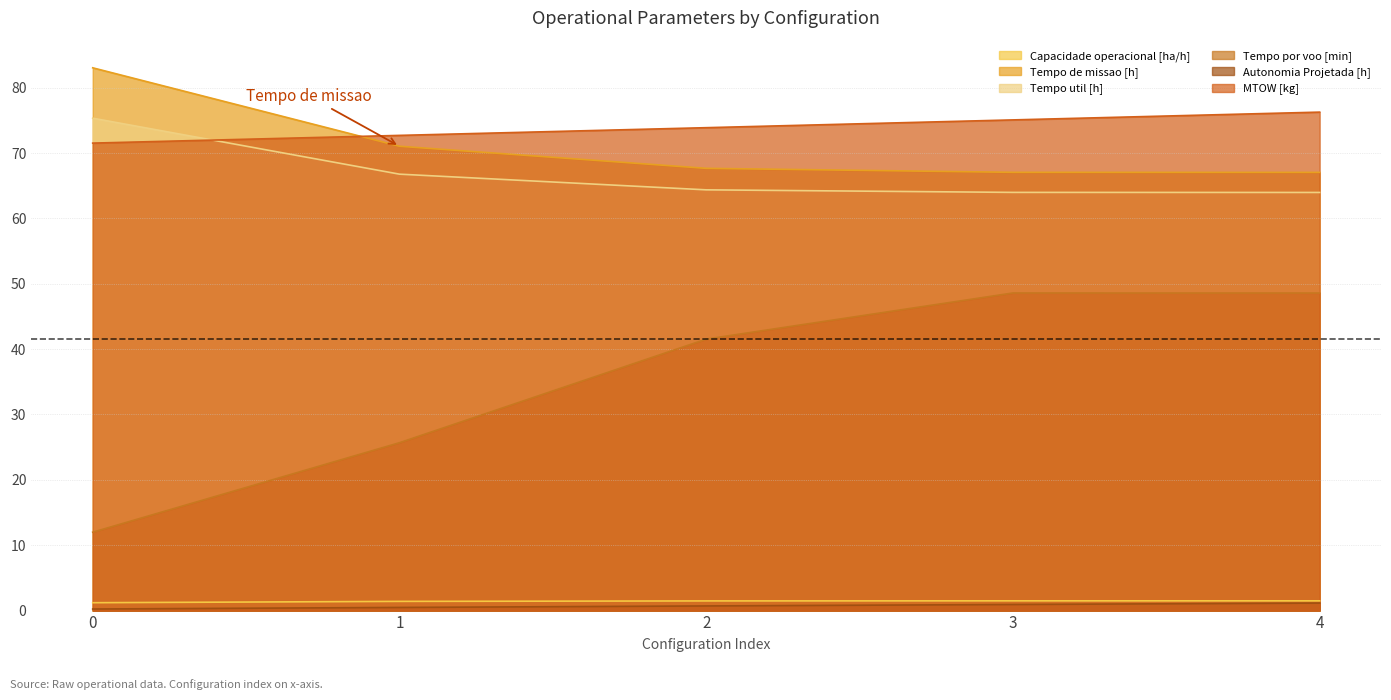

What is the greatest value displayed?

83.0